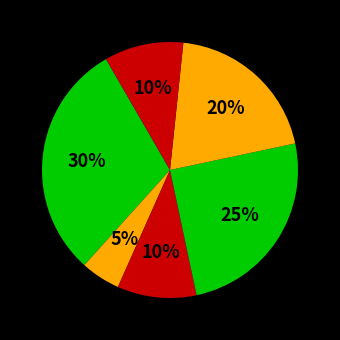

How many slices are in this pie chart?

6